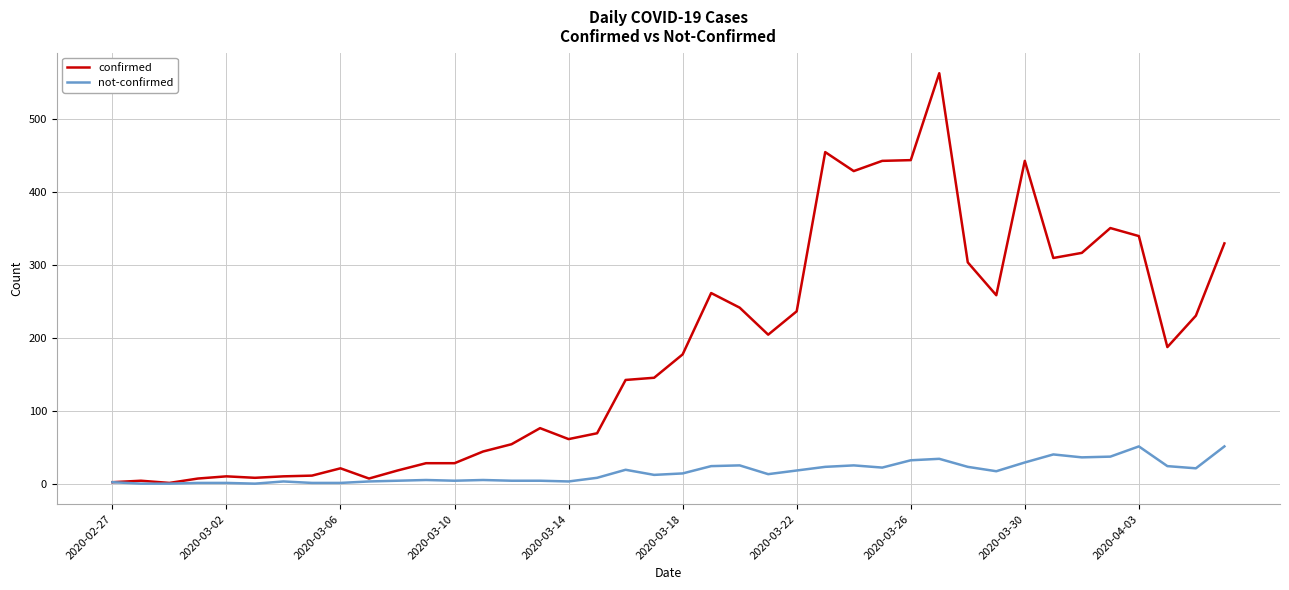

Which series has the widest spread of values?

confirmed